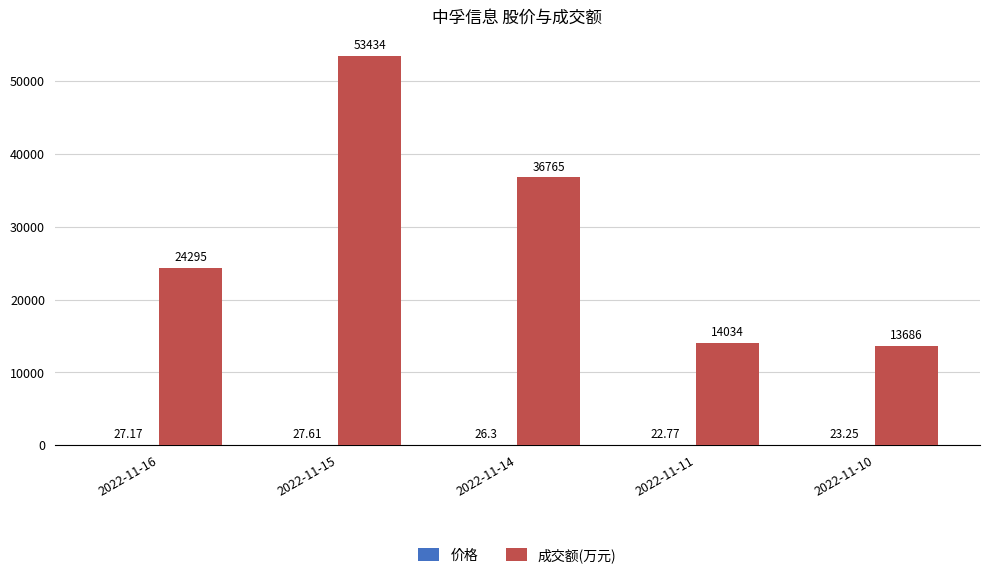

Is it true that 成交额(万元) equals 61321.8 at 2022-11-14?

False